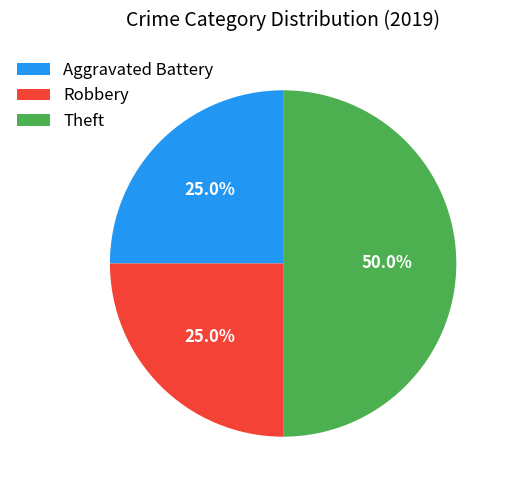

Which category has the biggest portion of the pie?

Theft